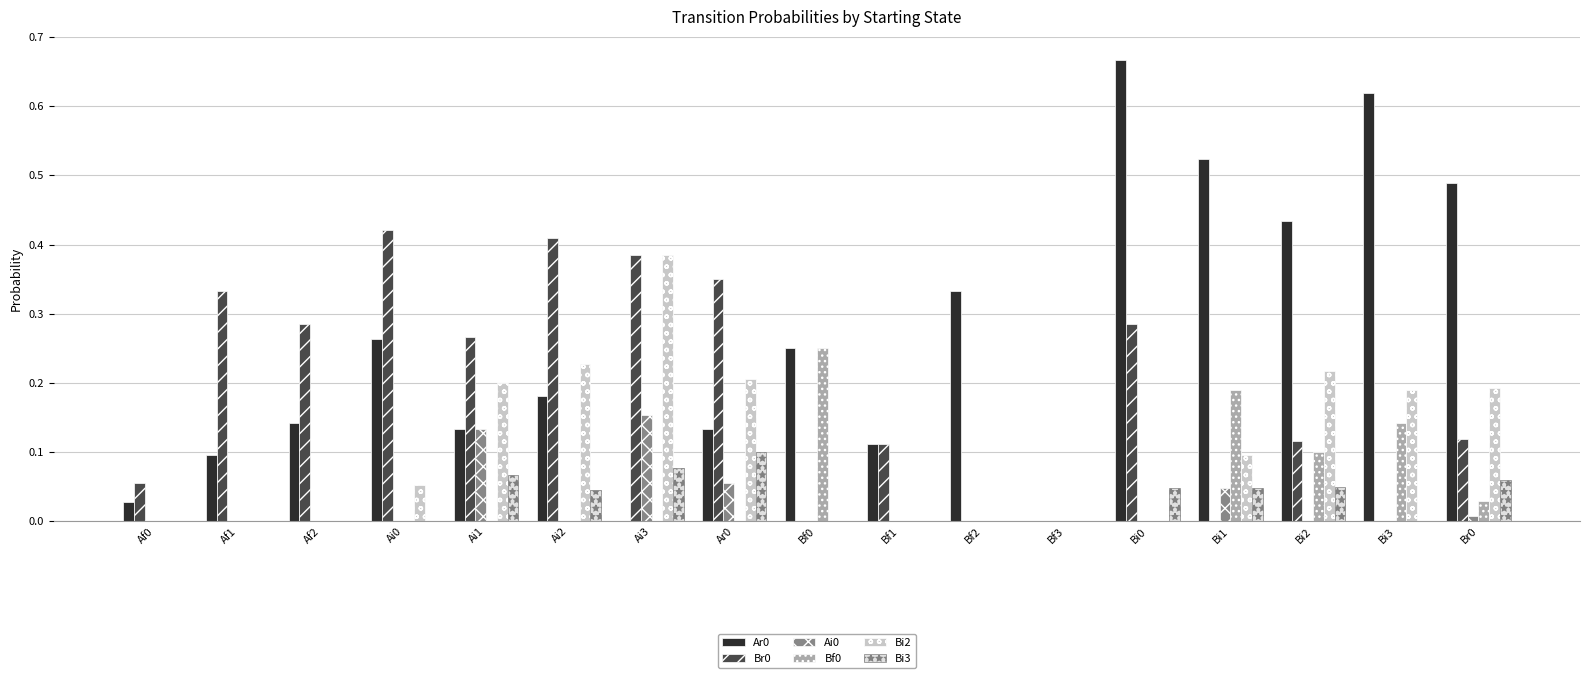

How many groups of bars are there?

17